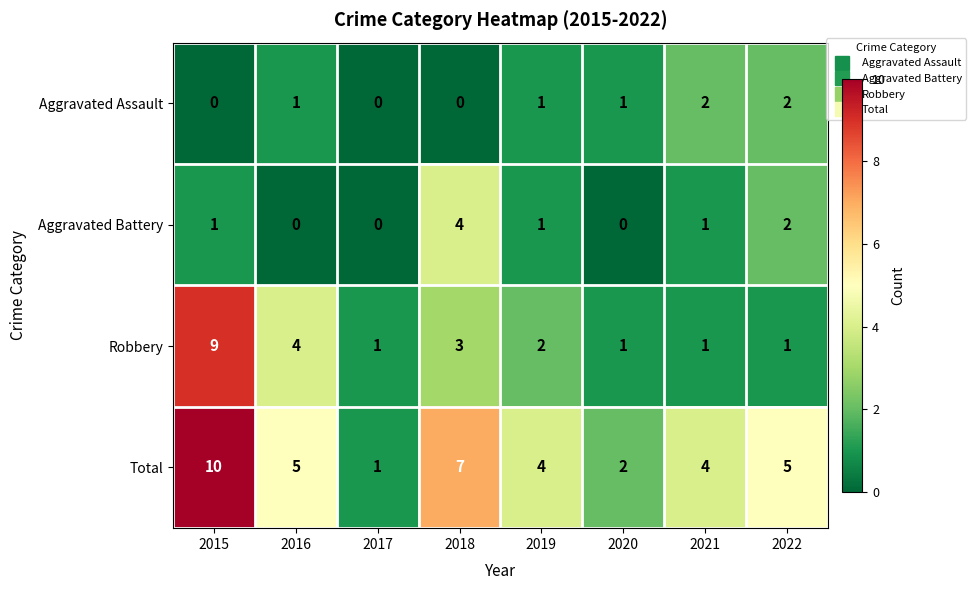

Between 2017 and 2022, which series saw the biggest shift?

Total